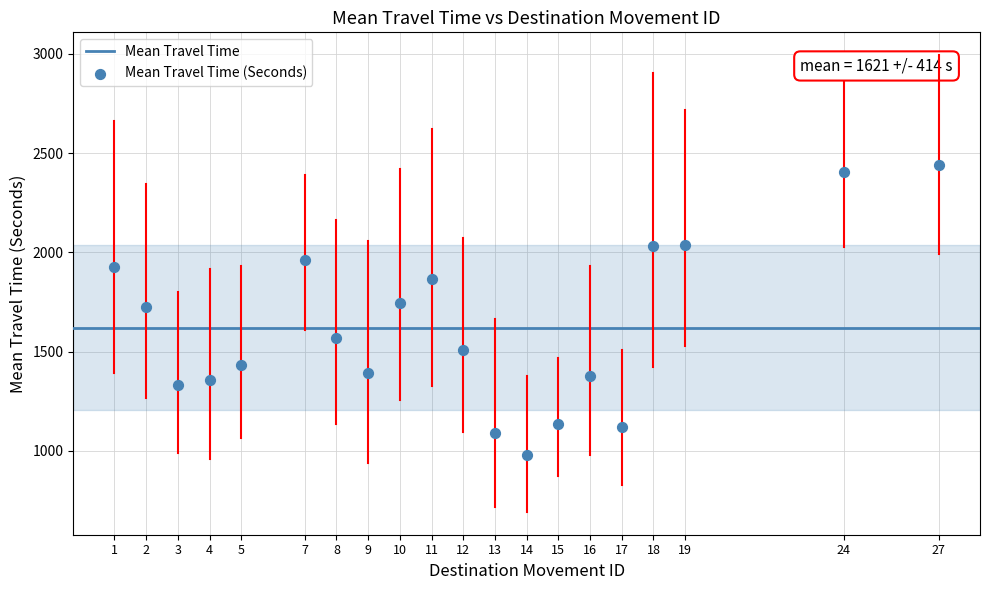

What is the range of X values (max minus min)?

26